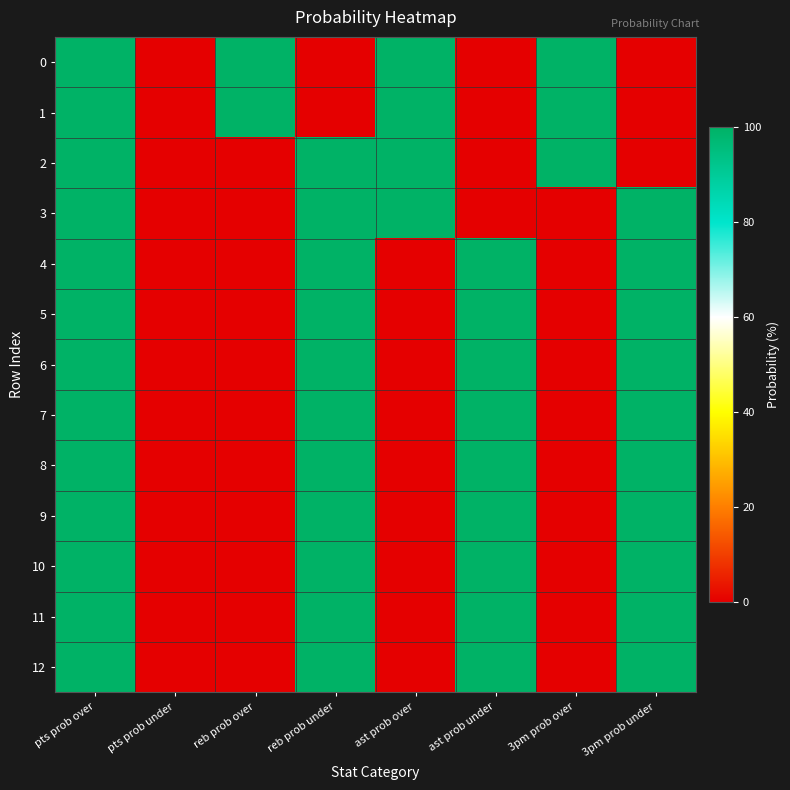

At which category is the sum across all series the highest?

pts prob over